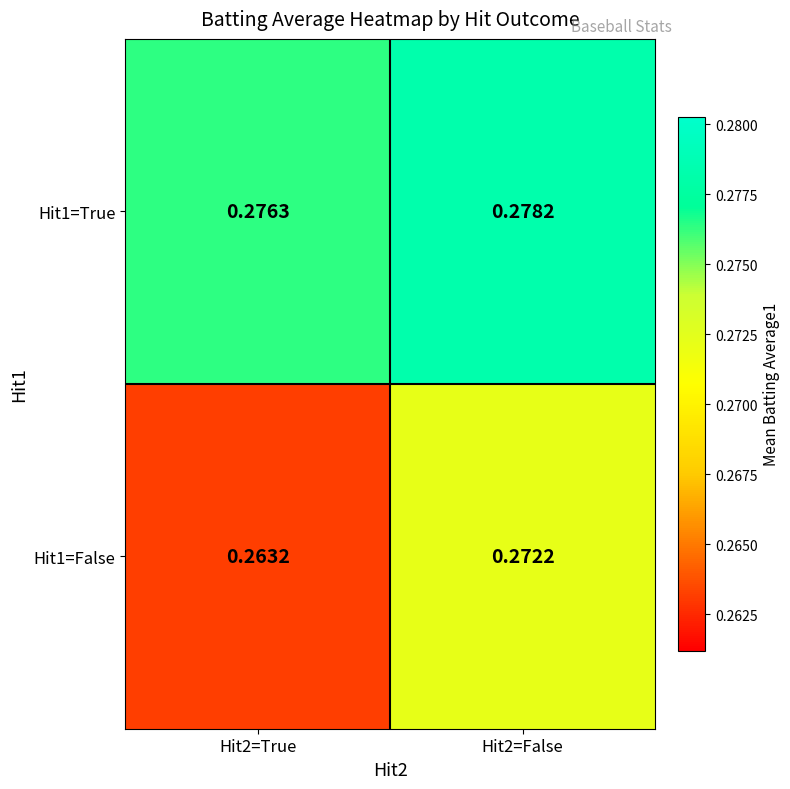

Which series has the largest total across all categories?

Hit1=True